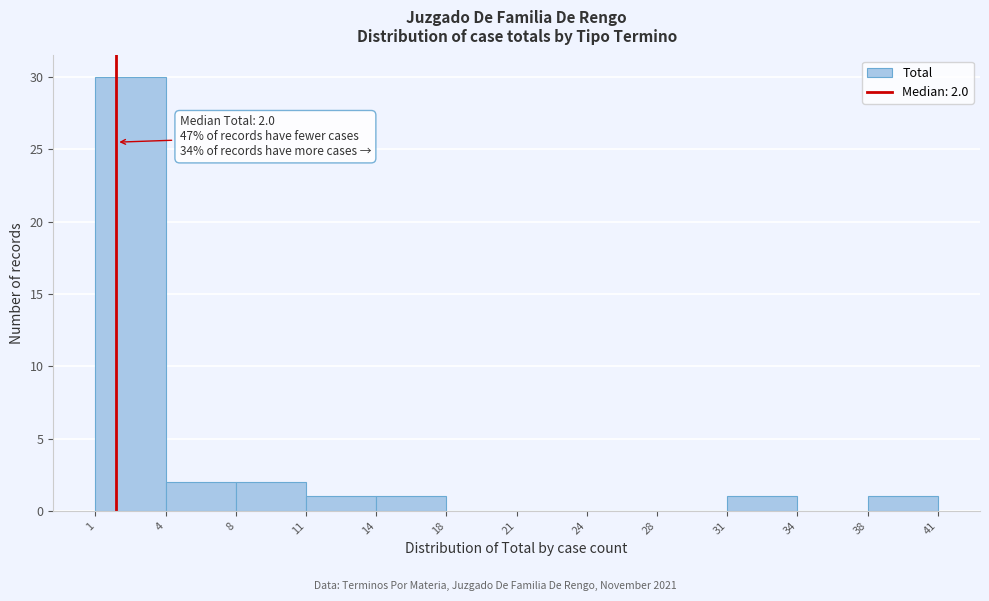

Over which range of the x-axis is the bar tallest?

1 to 4